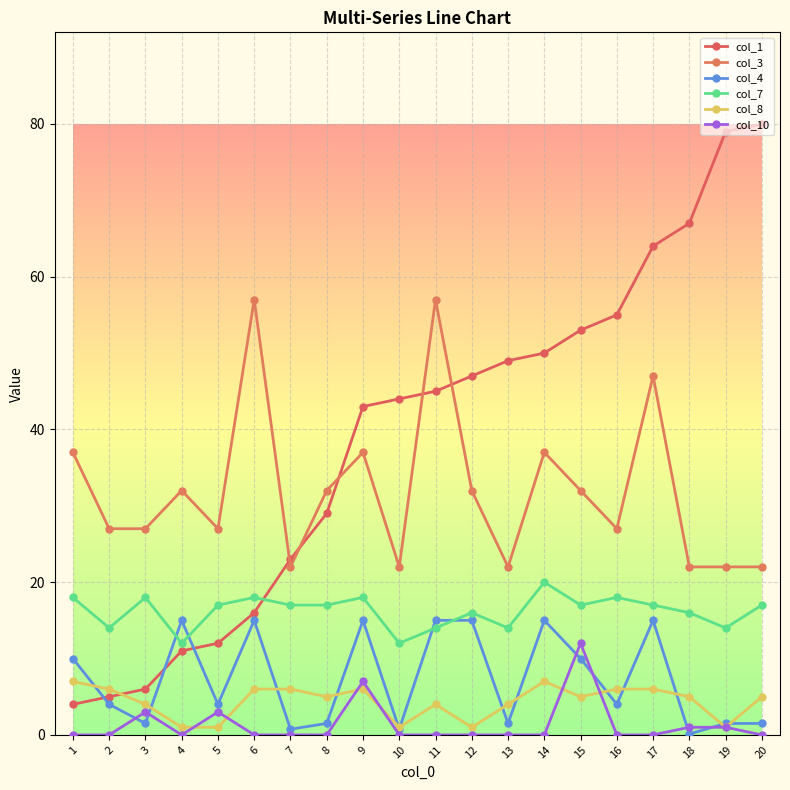

Does the chart display data point markers on the line(s)?

Yes